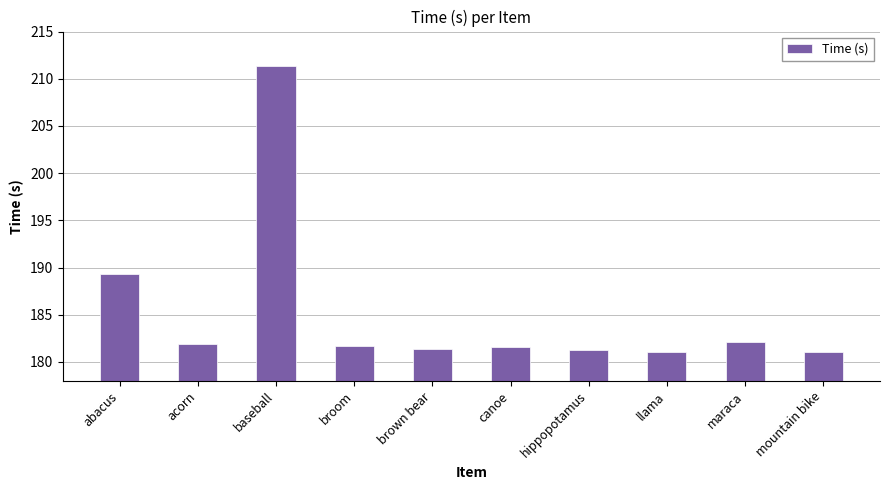

What is the difference between the values at canoe and mountain bike?

0.5